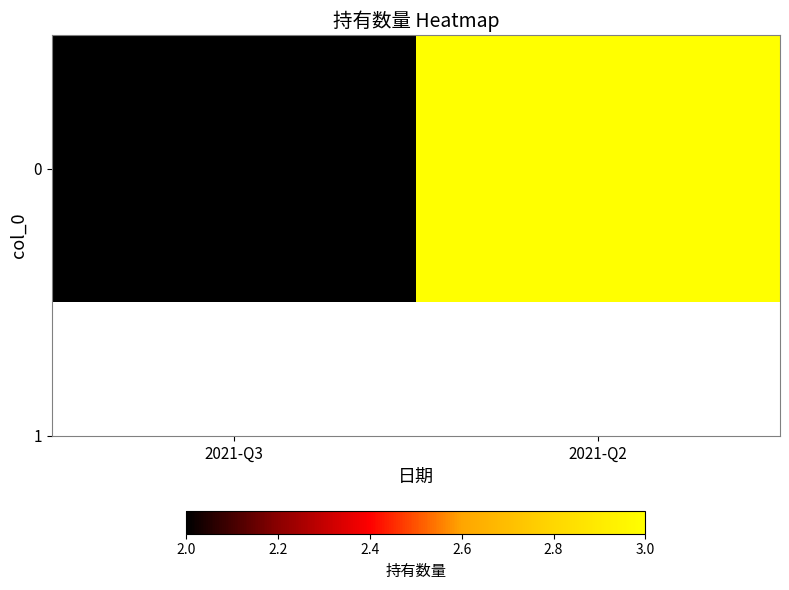

Reading left to right, what are all the values shown in this chart?

2021-Q3=2	2021-Q2=3